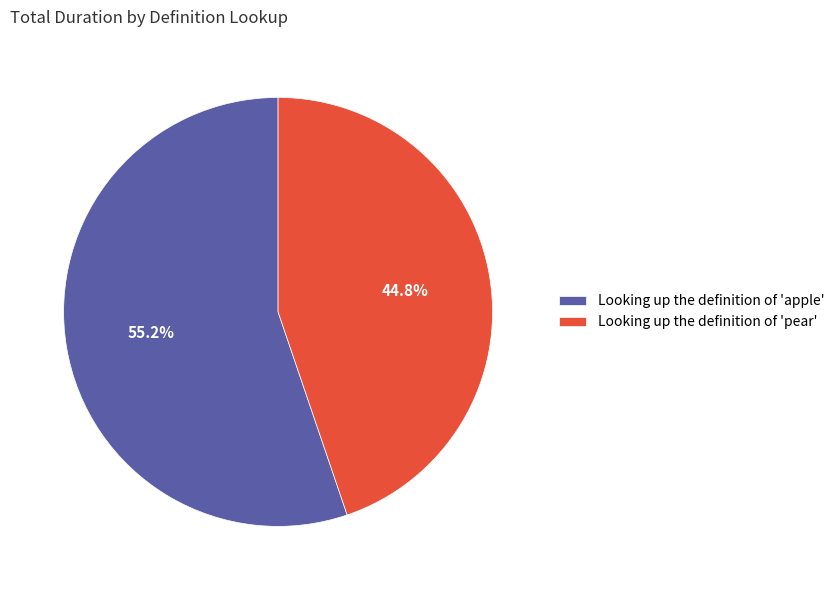

How many slices are in this pie chart?

2